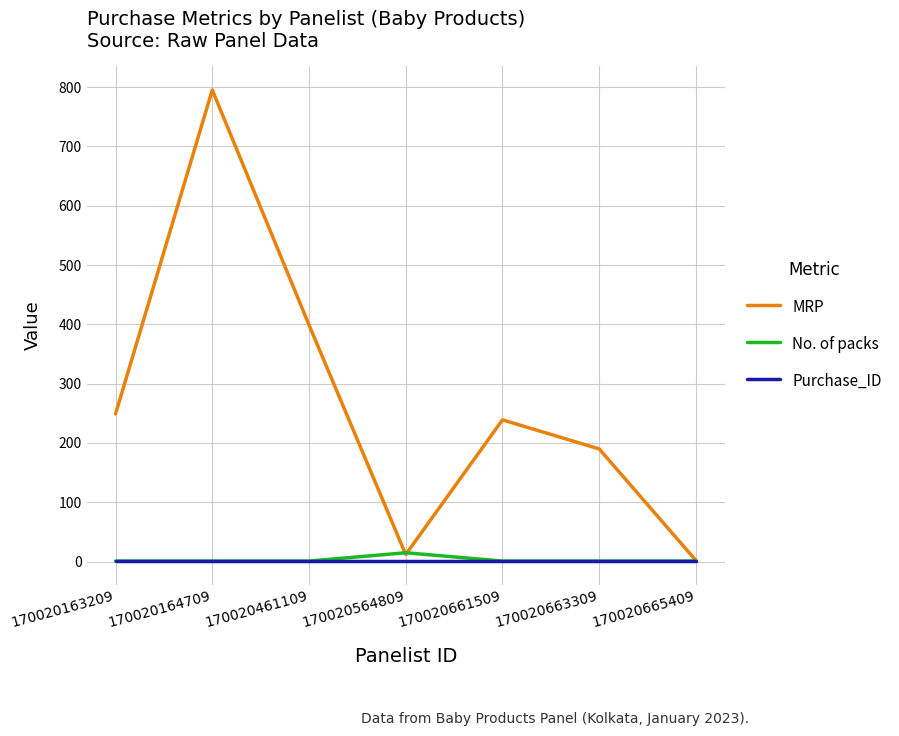

What are all the series names shown in the legend?

MRP, No. of packs, Purchase_ID